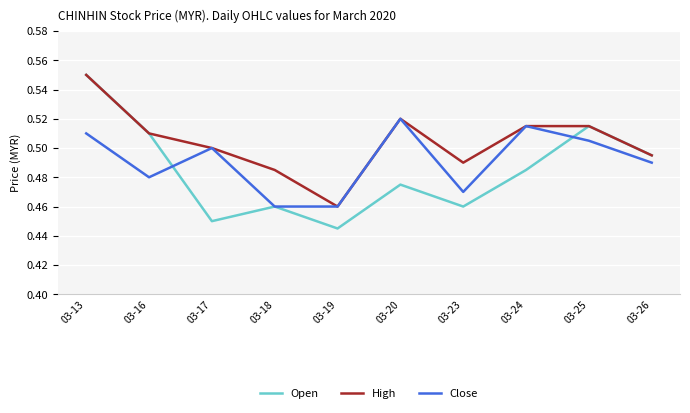

At which category does the chart reach its peak across all series?

03-13